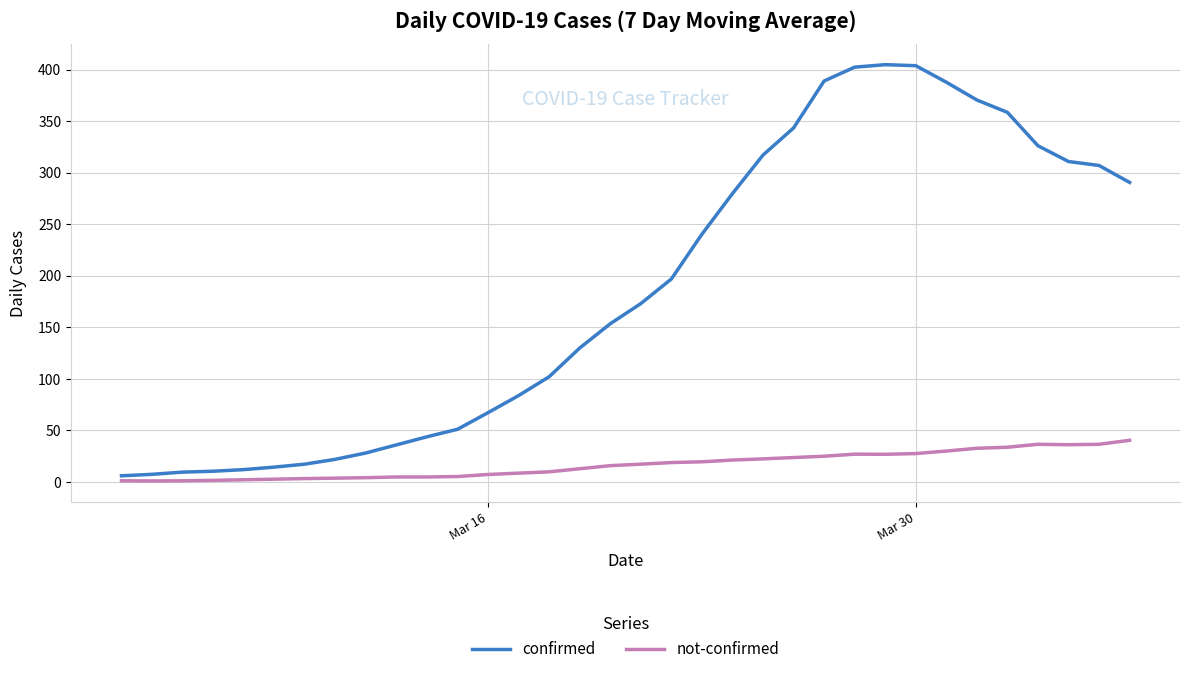

What are all the series names shown in the legend?

confirmed, not-confirmed